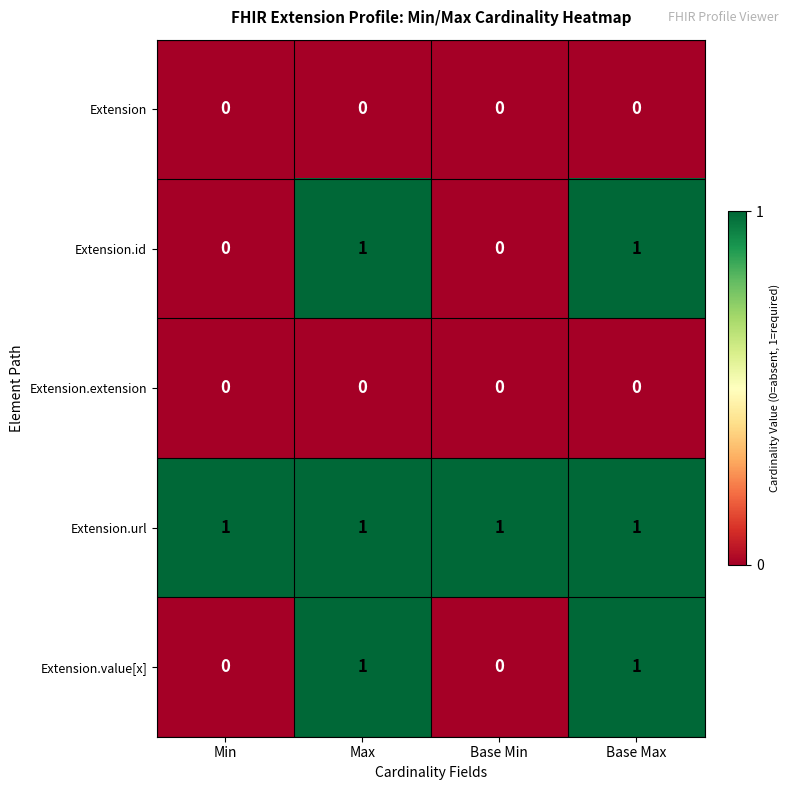

Is it true that Extension.url equals 1 at Base Max?

True